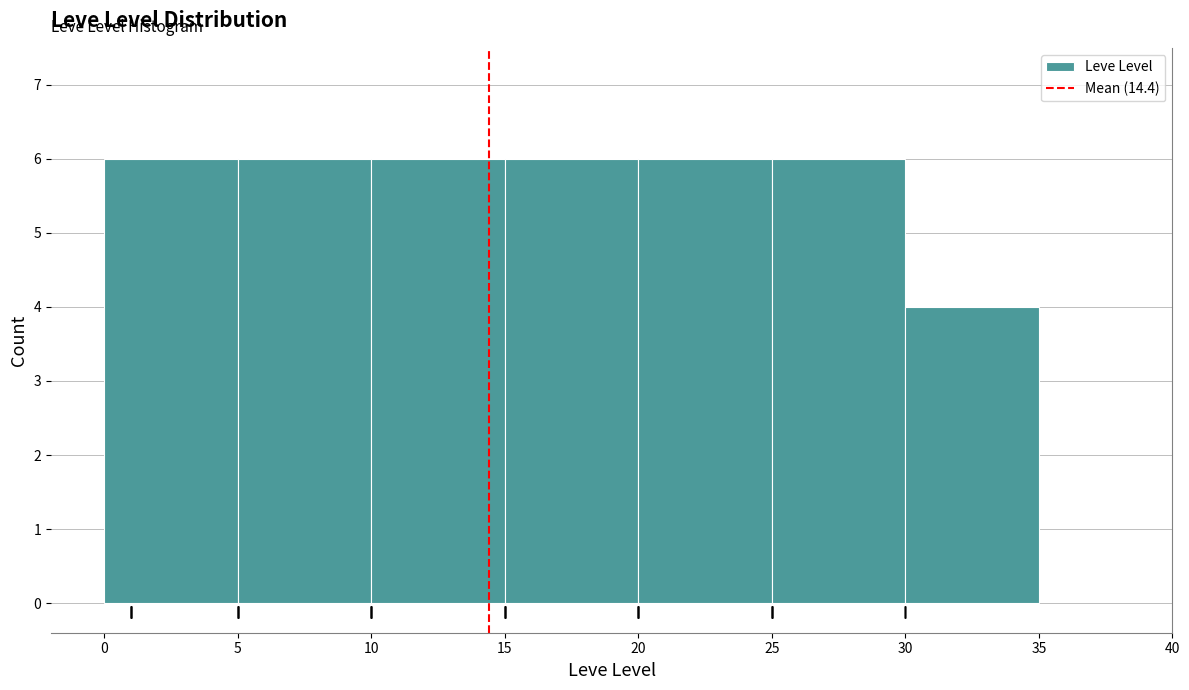

Reading left to right, transcribe this chart: for each bar, give the range it covers on the x-axis and its height. The values are not printed on the chart, so give them approximately, as read against the axis.

0 to 5: 6
5 to 10: 6
10 to 15: 6
15 to 20: 6
20 to 25: 6
25 to 30: 6
30 to 35: 4